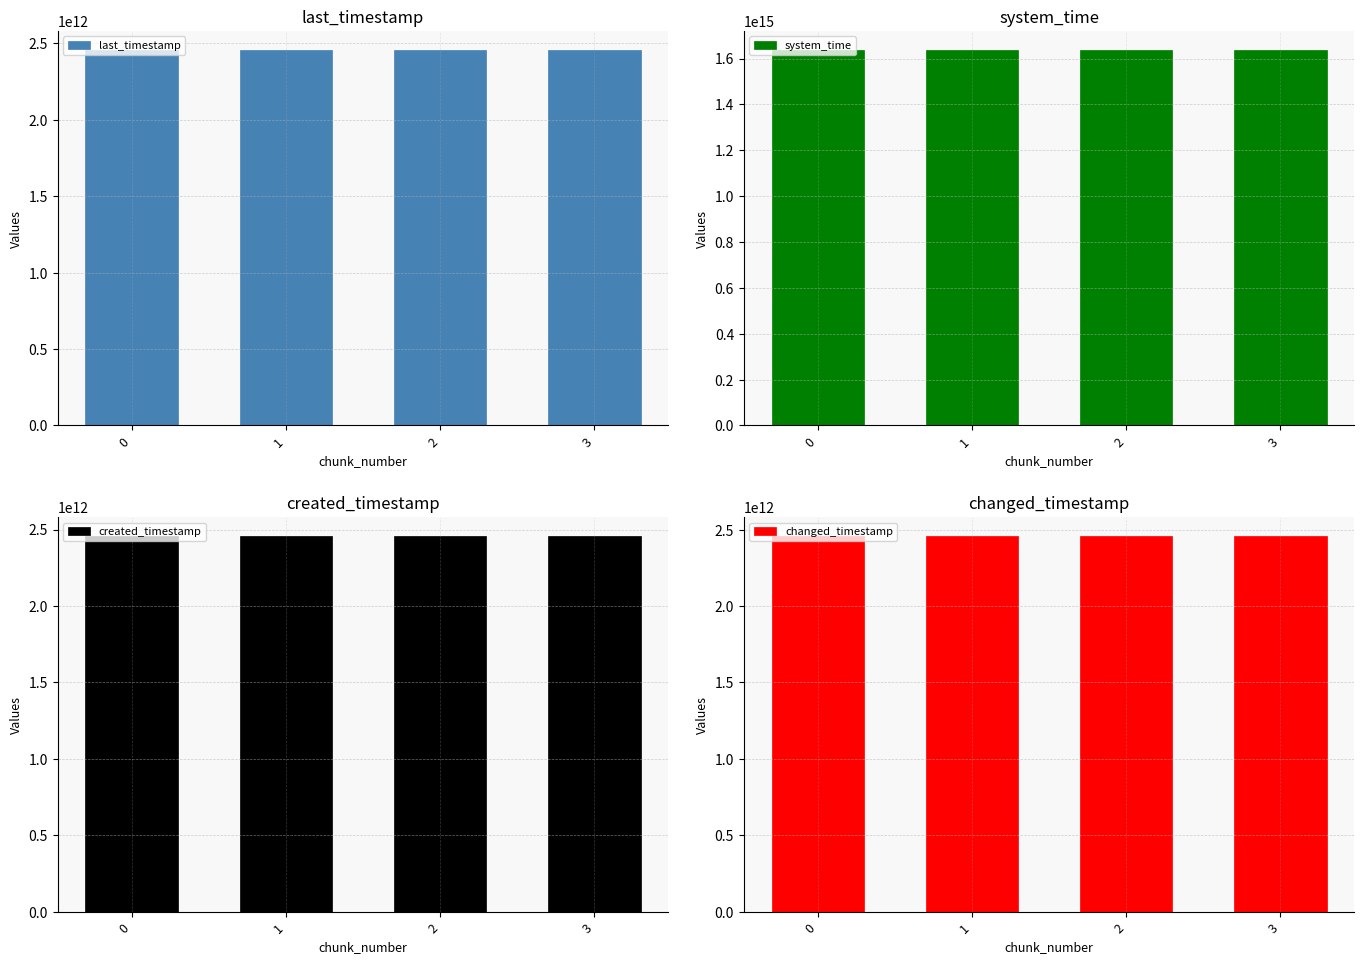

At which category is the sum across all series the highest?

3